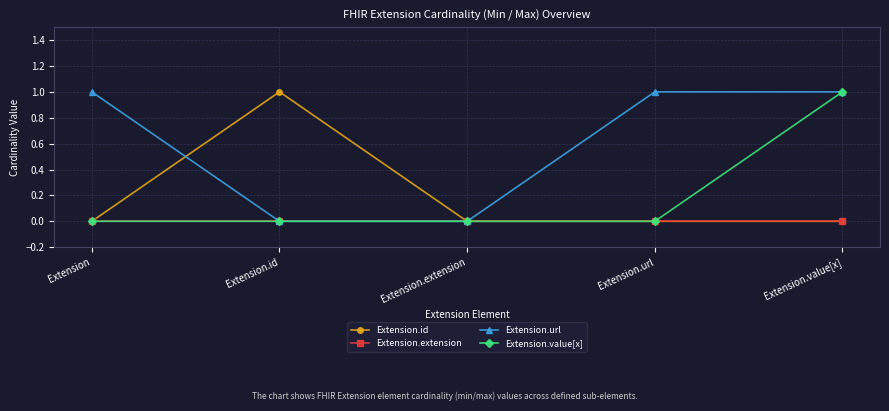

What is the highest value of the Extension.value[x] series?

1